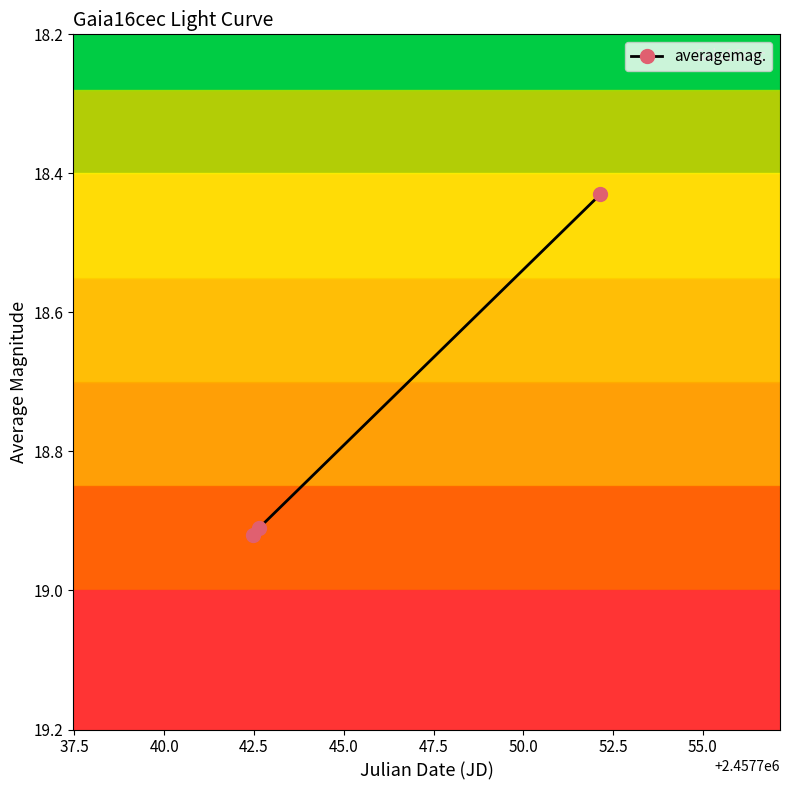

What is the difference between the maximum and minimum values?

0.5